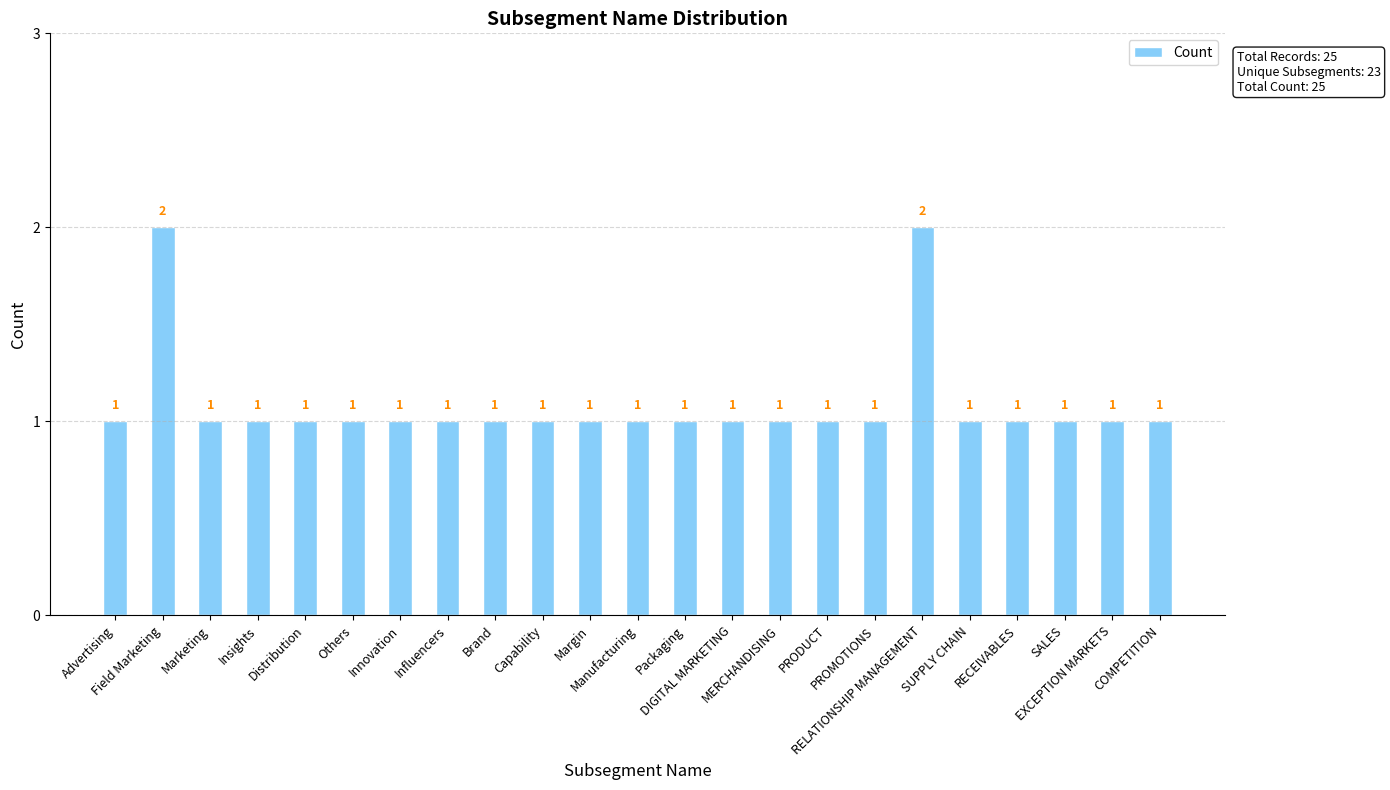

What is the greatest value displayed?

2